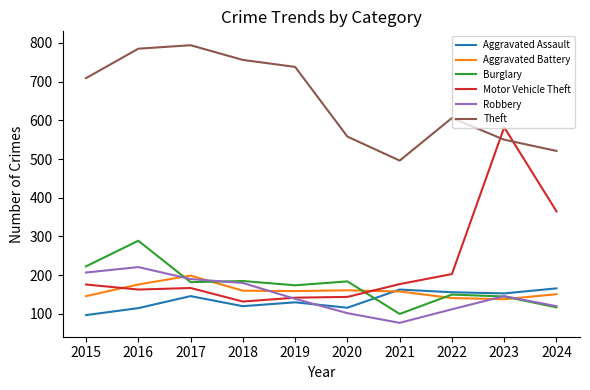

At which label does Burglary first exceed 182?

2015